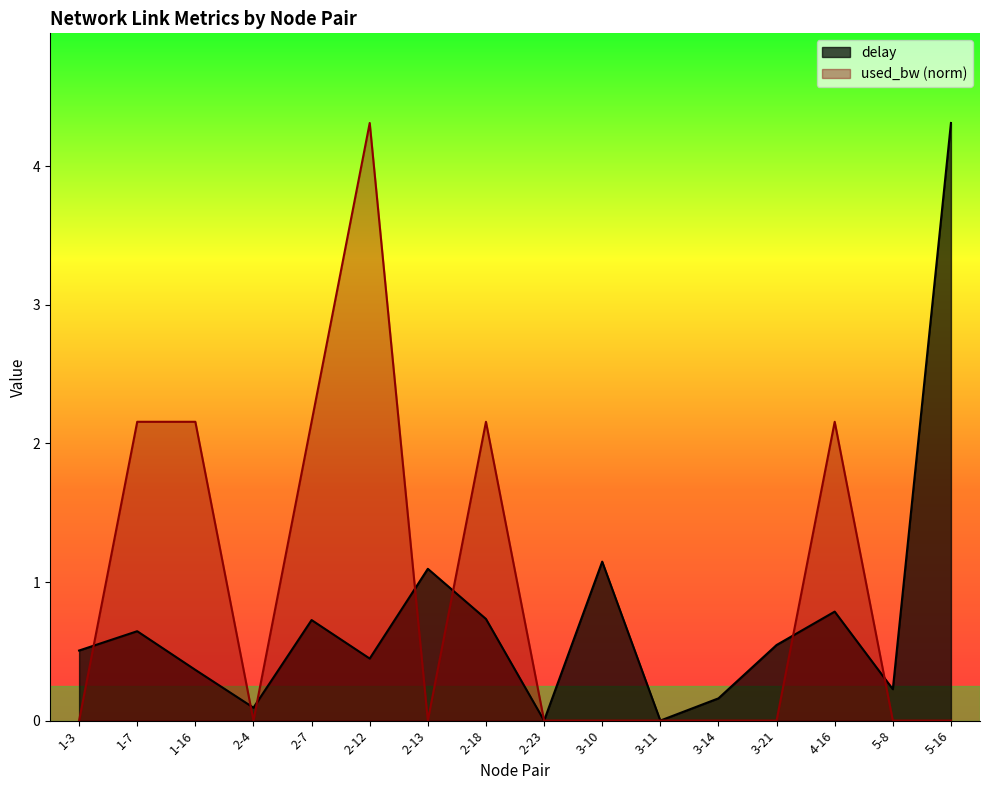

Rank the series by their maximum value, from highest to lowest.

delay, used_bw